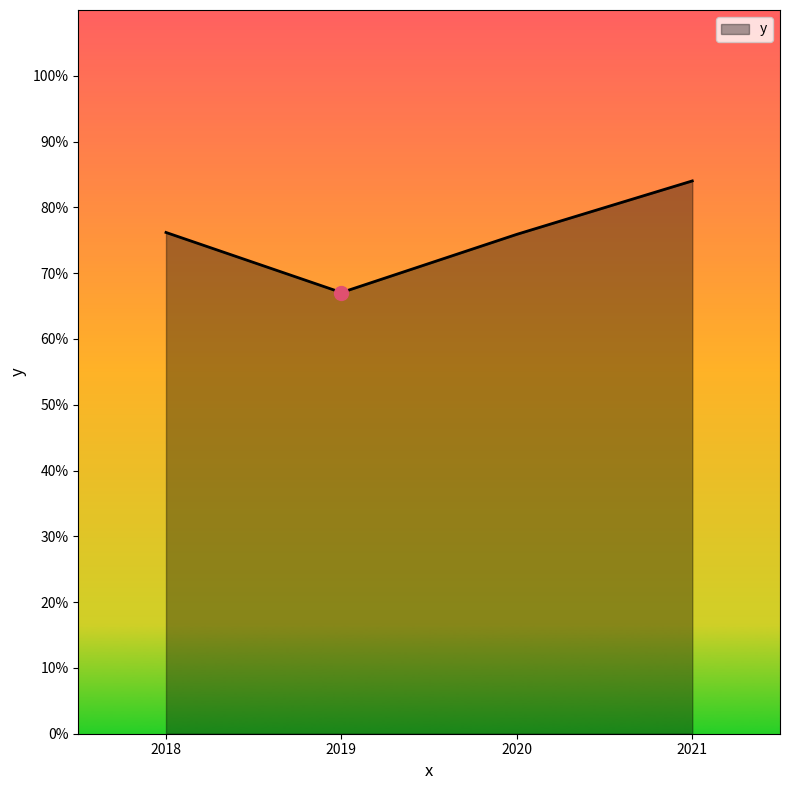

What is the value of the 3rd point from the left?

0.8